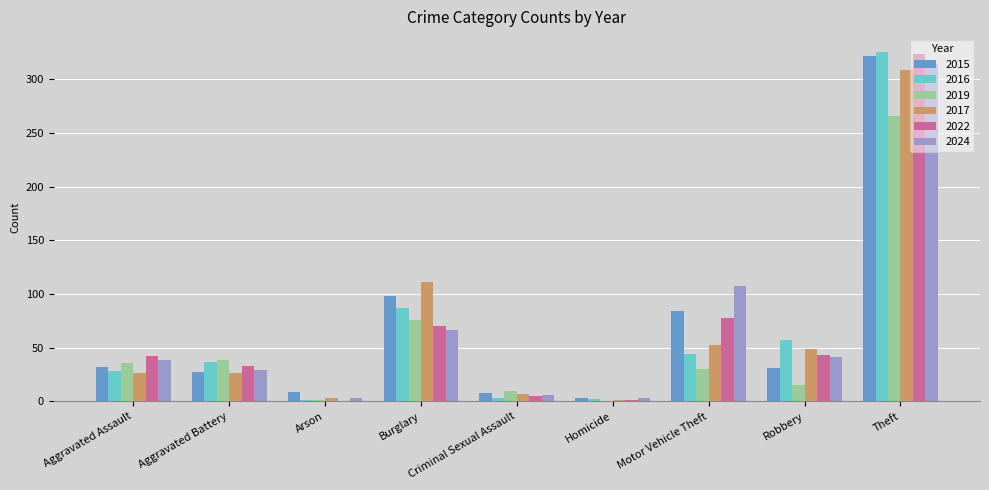

What is the total value across all series at Robbery?

236